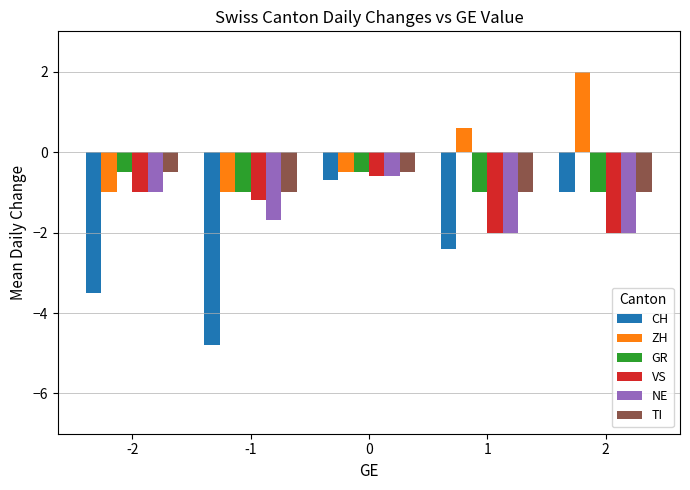

What is the value of the ZH bar at the 2nd from the left?

-1.0